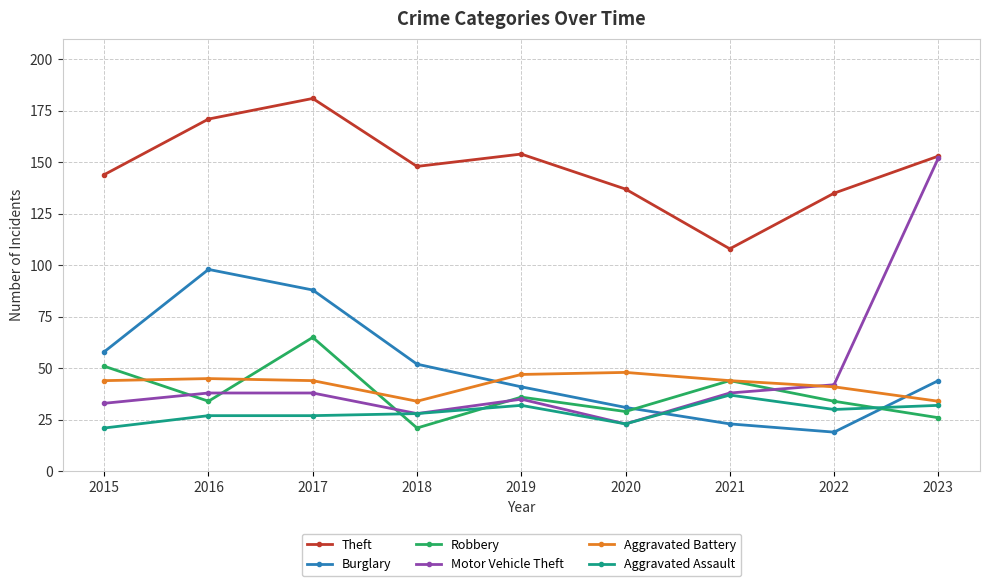

What is the smallest value displayed?

19